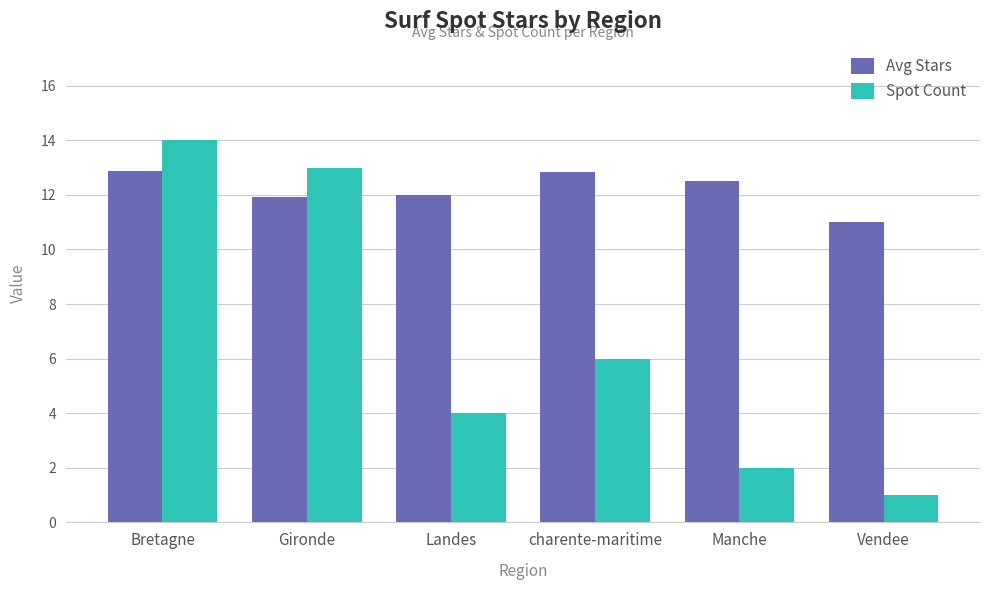

At how many categories does at least one series exceed 6?

6